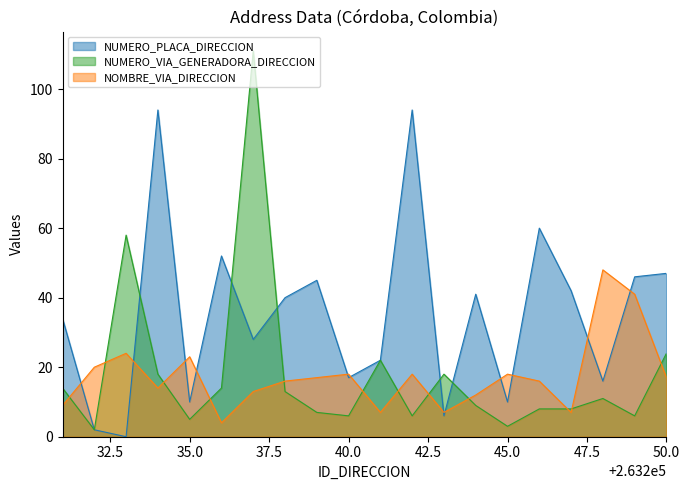

What are all the series names shown in the legend?

NUMERO_PLACA_DIRECCION, NUMERO_VIA_GENERADORA_DIRECCION, NOMBRE_VIA_DIRECCION